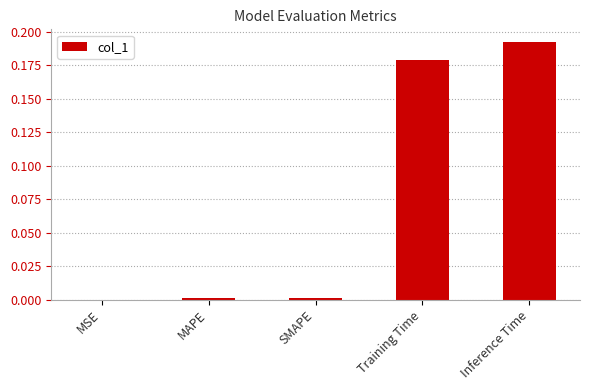

Are the bars horizontal?

No